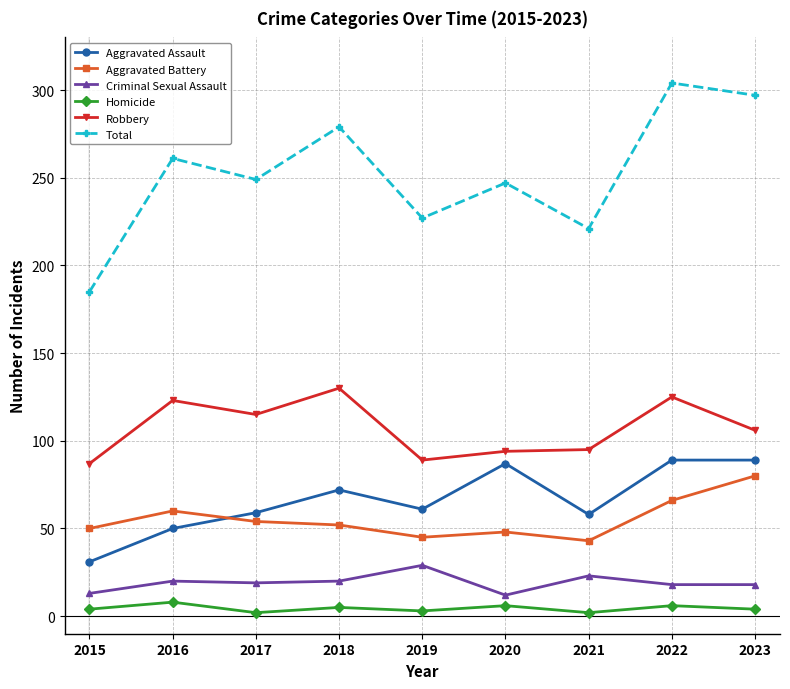

At 2020, list the series in order from largest to smallest.

Total, Robbery, Aggravated Assault, Aggravated Battery, Criminal Sexual Assault, Homicide